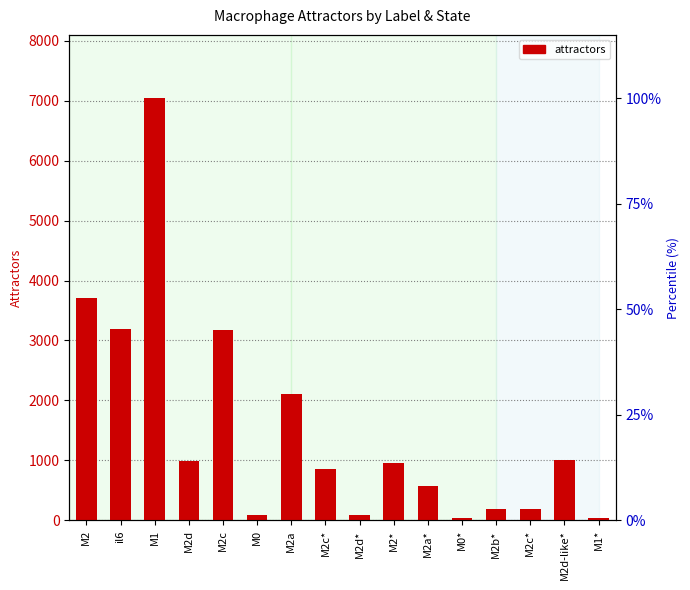

Is it true that the value at M0* is 11?

False